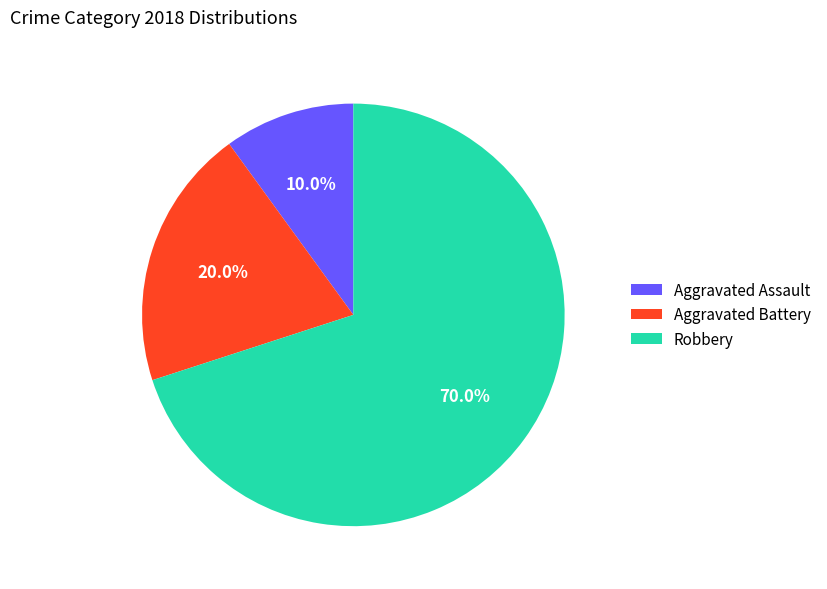

To the nearest percent, what portion does Aggravated Assault represent?

10%